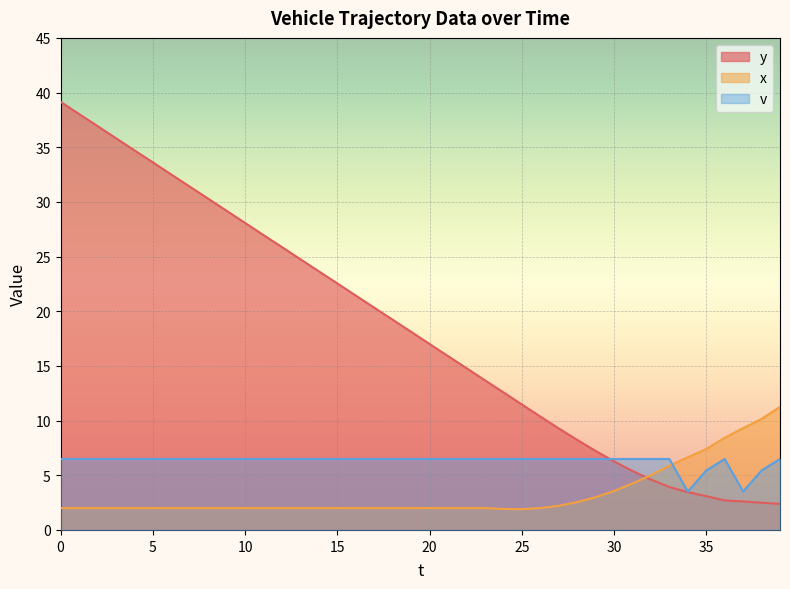

Which series has the widest spread of values?

y